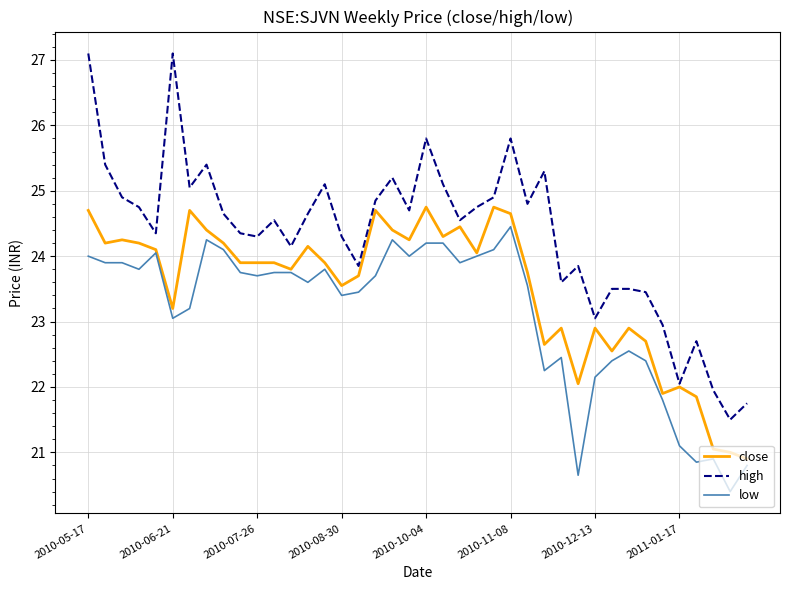

List the series in order of their peak value, lowest first.

low, close, high